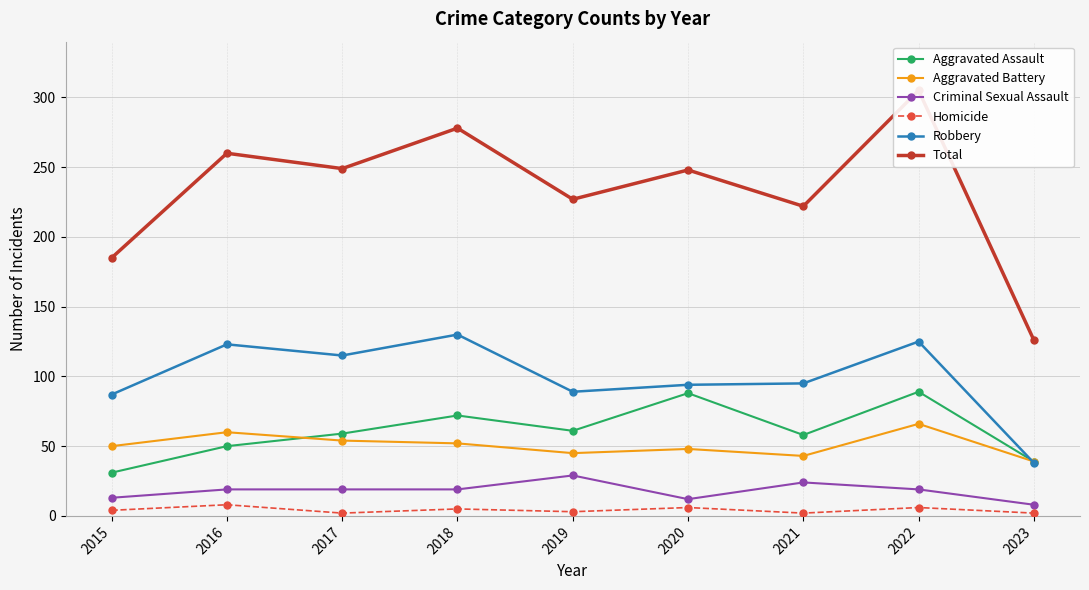

Which category has the highest value across all series?

2022